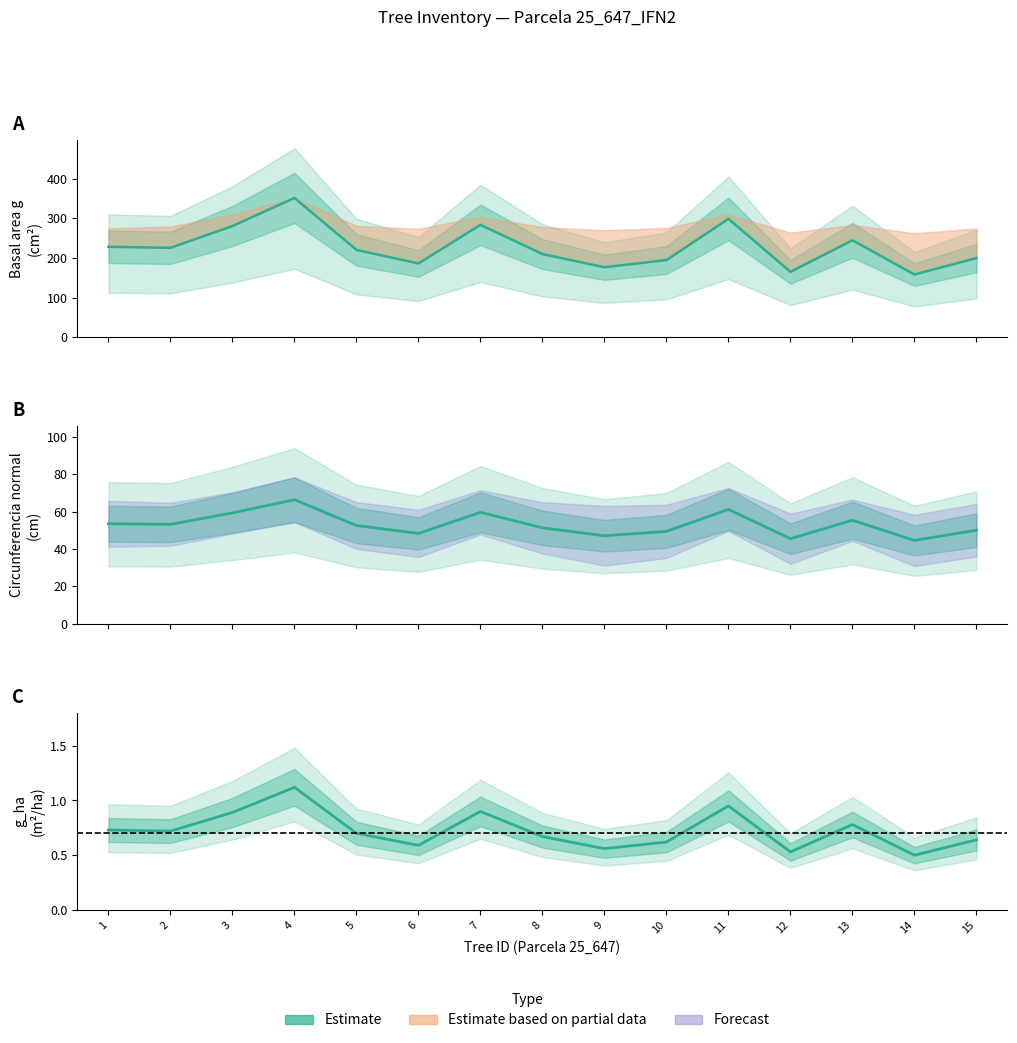

Reading left to right, list all the values displayed in this chart.

g (mid): 228.3	225.7	280.6	351.3	220.3	186.3	283.5	209.9	176.7	194.8	298.6	165.1	244.7	158.4	199.8
circunferencia_normal: 53.6	53.2	59.4	66.4	52.6	48.4	59.7	51.4	47.1	49.5	61.3	45.5	55.5	44.6	50.1
g_ha (mid): 0.7	0.7	0.9	1.1	0.7	0.6	0.9	0.7	0.6	0.6	0.9	0.5	0.8	0.5	0.6